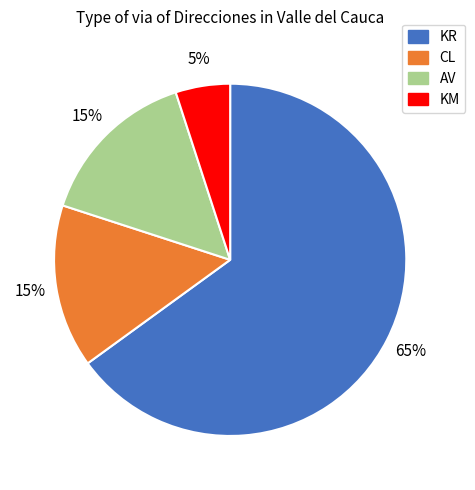

To the nearest percent, what is the average slice percentage?

25%